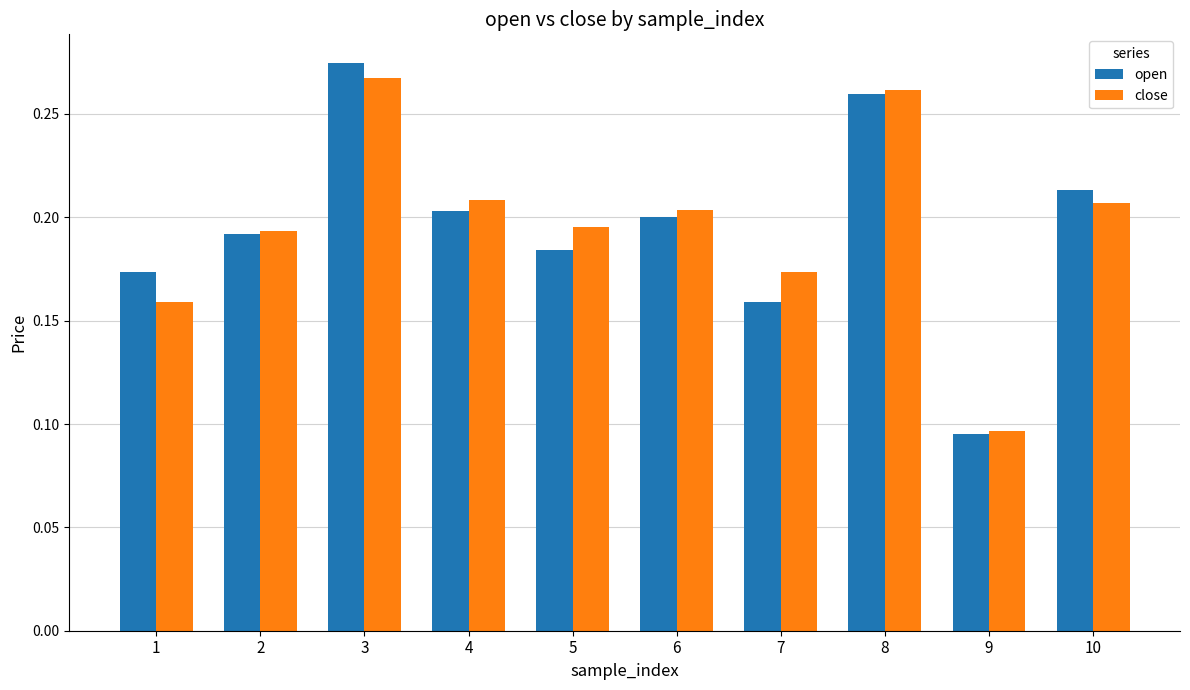

At which label is close closest to 0?

9